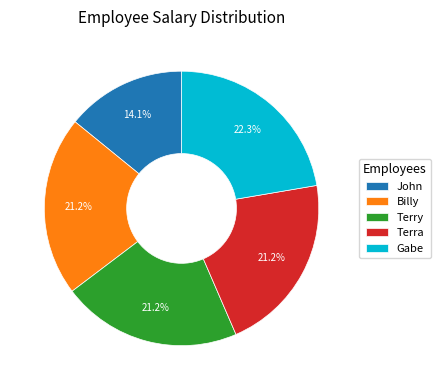

Does any single category account for the majority?

No